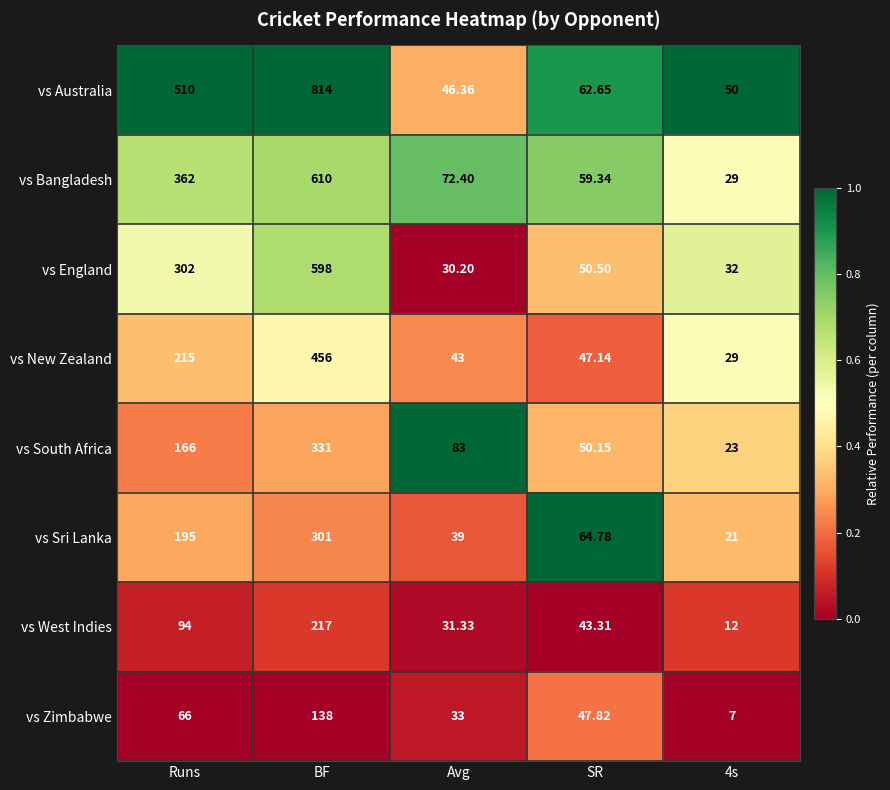

Rank the series by their maximum value, from highest to lowest.

vs Australia, vs Bangladesh, vs England, vs New Zealand, vs South Africa, vs Sri Lanka, vs West Indies, vs Zimbabwe